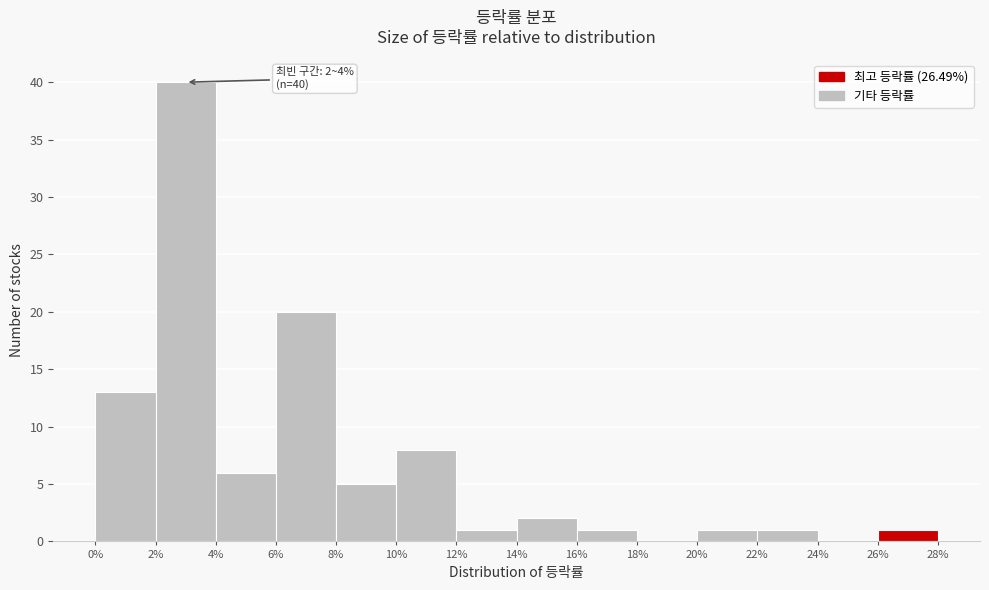

Which range on the x-axis has the tallest bar?

2% to 4%